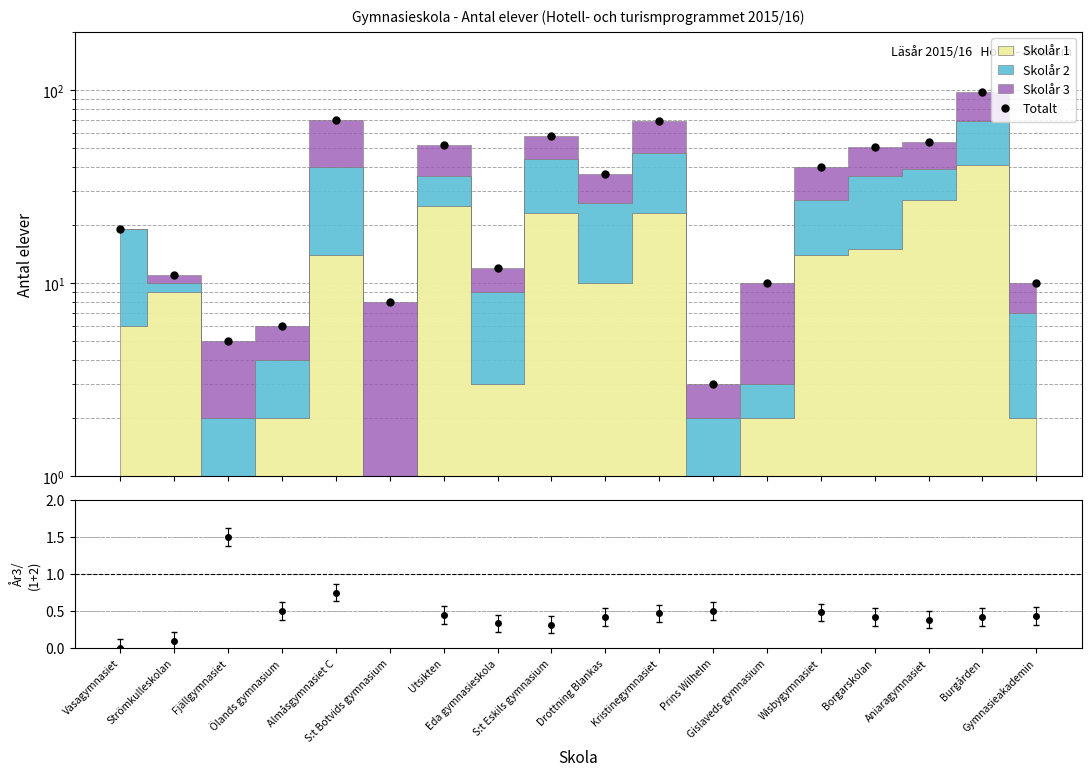

How many lines are shown in the chart?

1